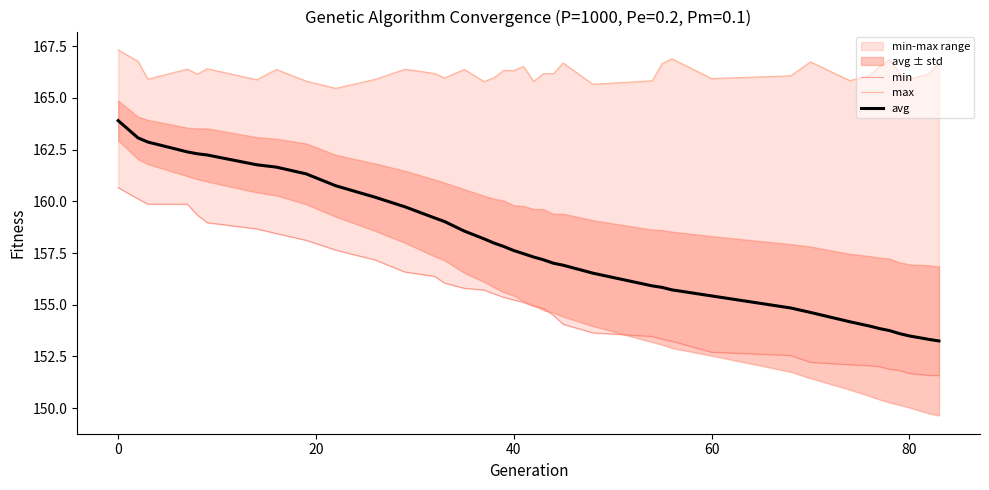

The avg series shows 89.1 at 40. True or false?

False